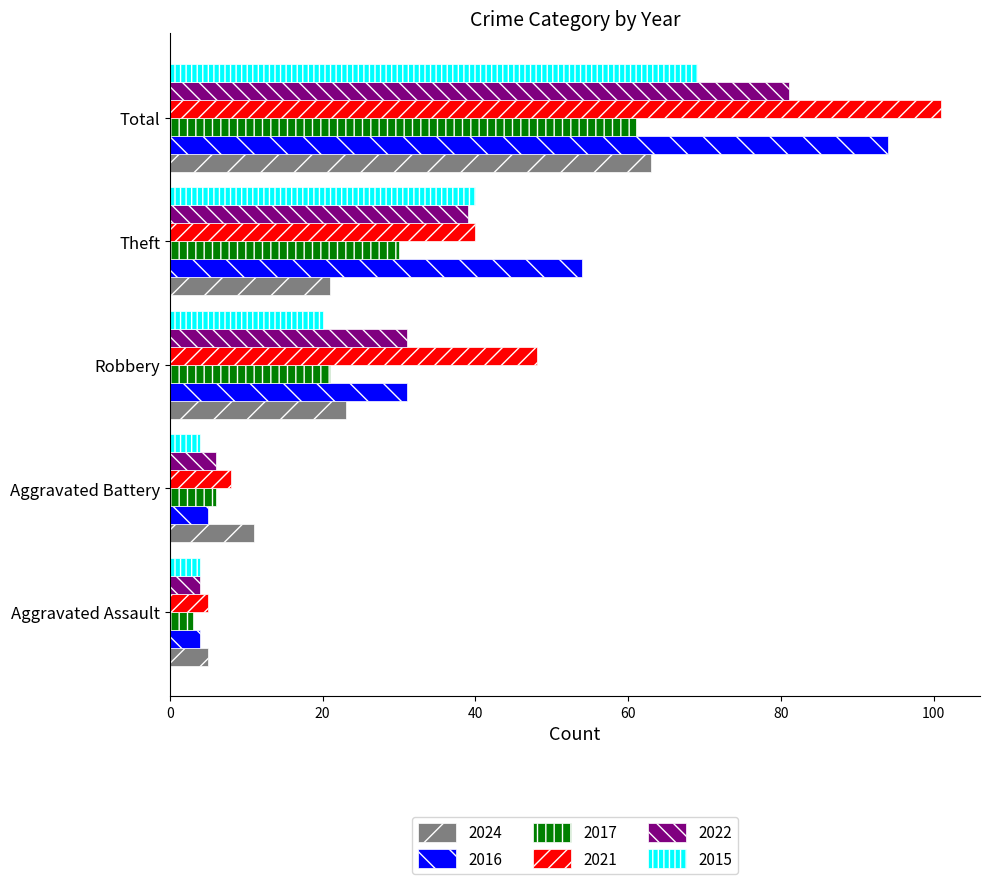

What is the total value across all series at Aggravated Assault?

25